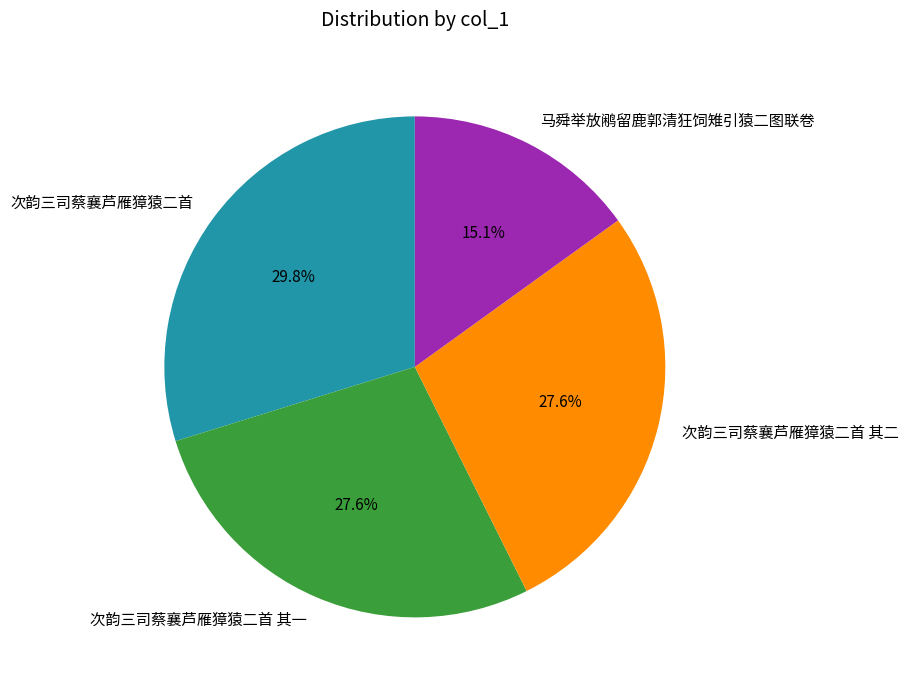

Which slice is the largest?

次韵三司蔡襄芦雁獐猿二首